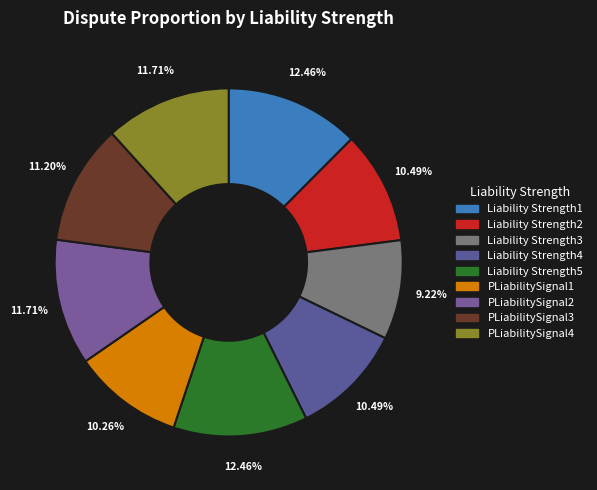

To the nearest percent, what is the combined percentage of Liability Strength4 and PLiabilitySignal2?

22%